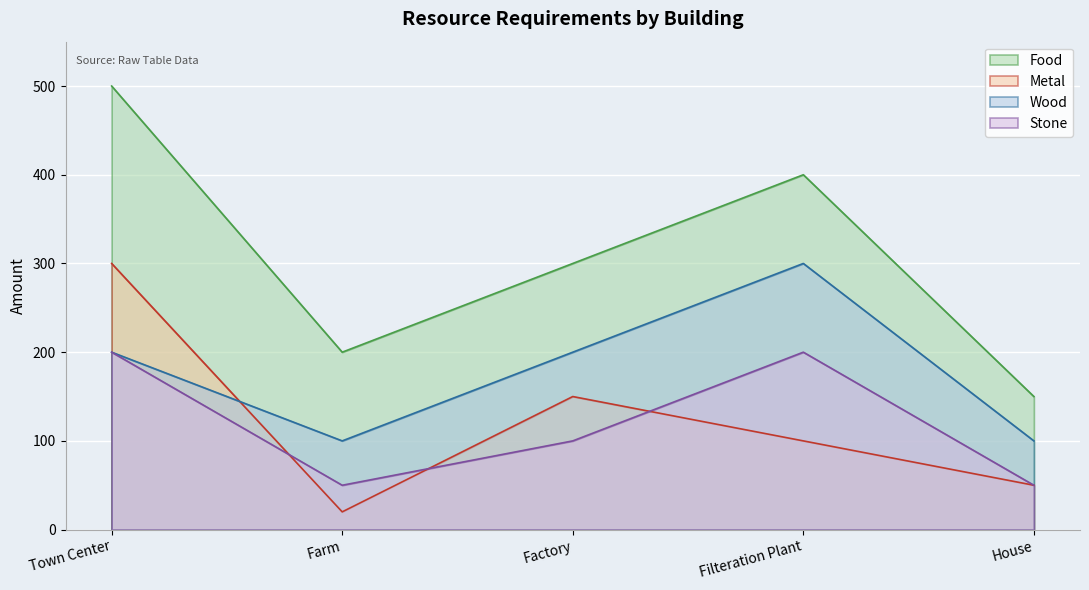

What are all the series names shown in the legend?

Food, Metal, Wood, Stone